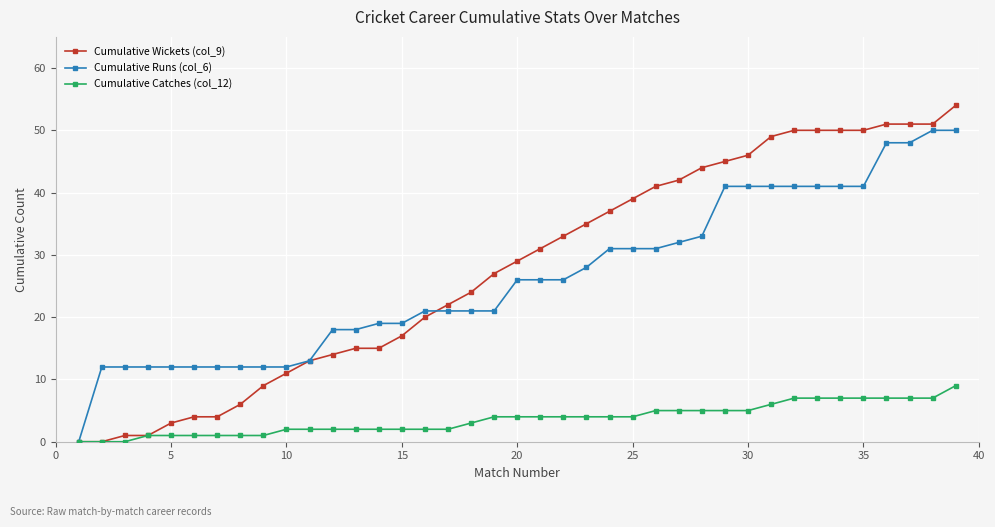

Rank the series by their maximum value, from highest to lowest.

Cumulative Wickets (col_9), Cumulative Runs (col_6), Cumulative Catches (col_12)